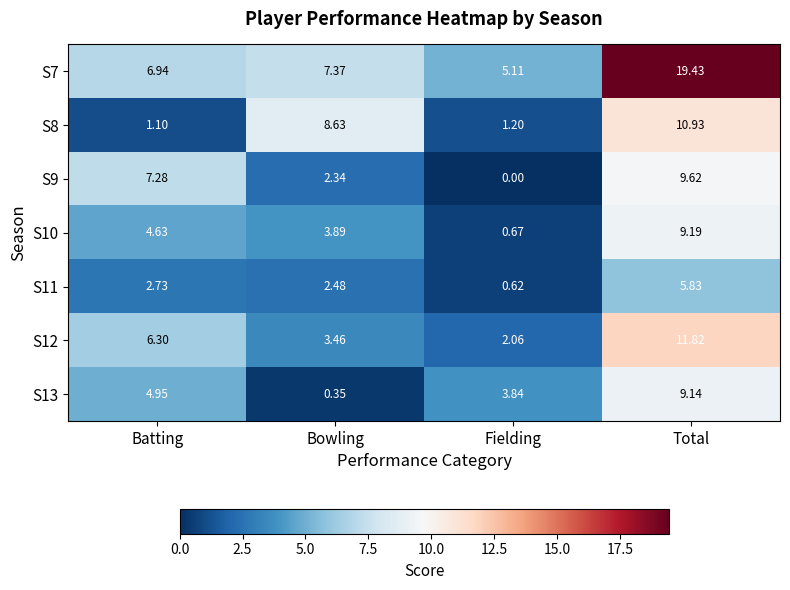

At which category is the sum across all series the highest?

Total